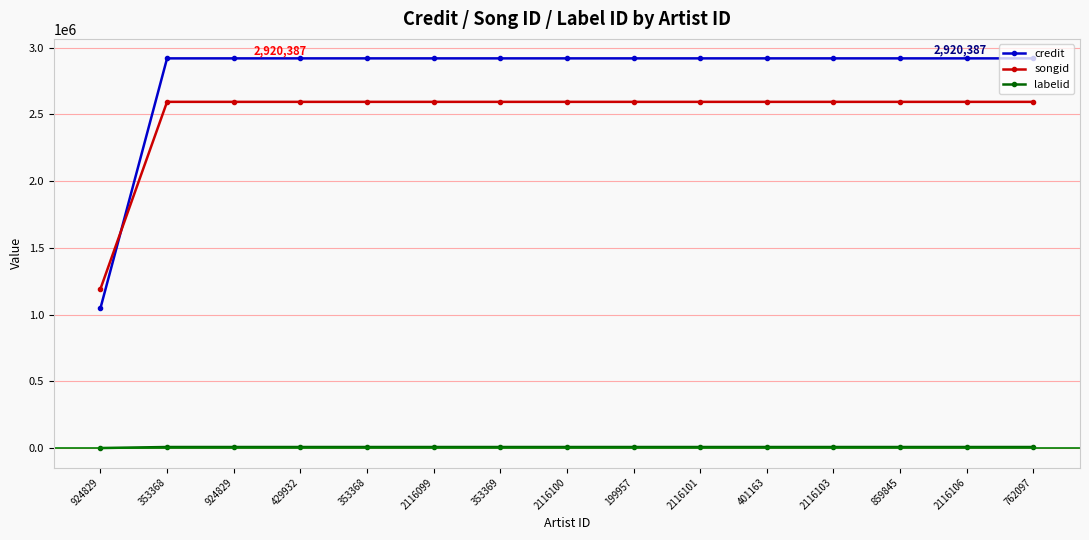

True or false: credit has a value of 5072723 at 2116103.

False